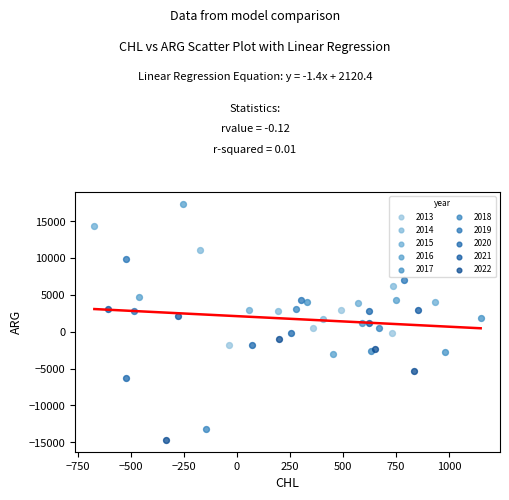

Which series reaches the maximum Y coordinate?

2016